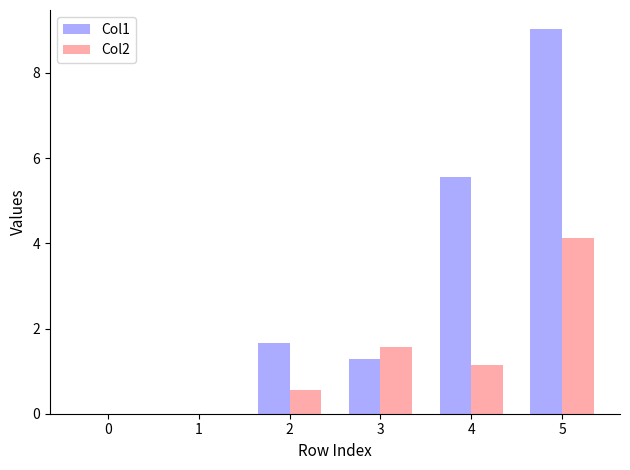

Does the chart contain stacked bars?

No